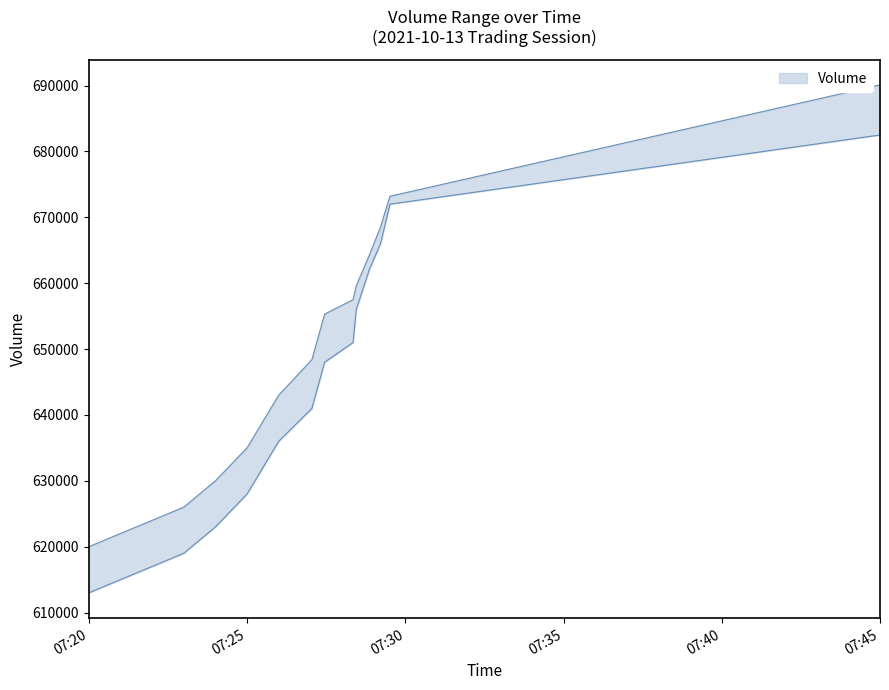

The upper_Volume series shows 896729 at 2021-10-13 07:28:27. True or false?

False